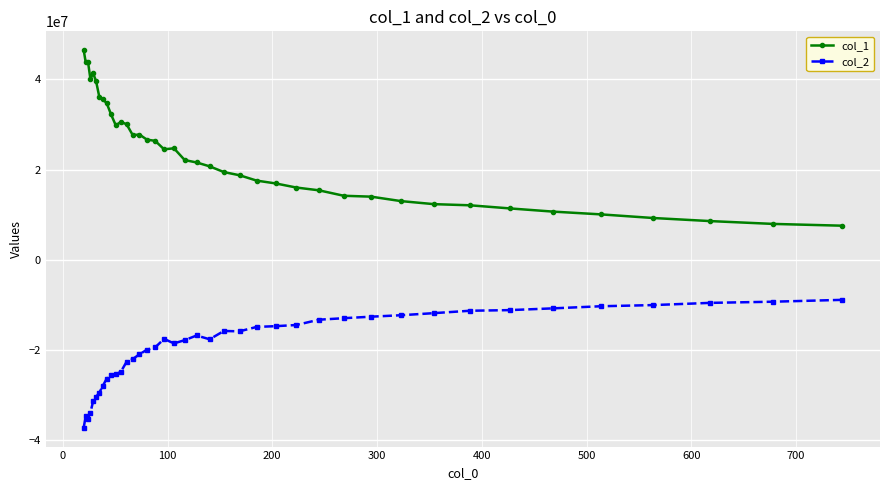

Which series has the largest total across all categories?

col_1